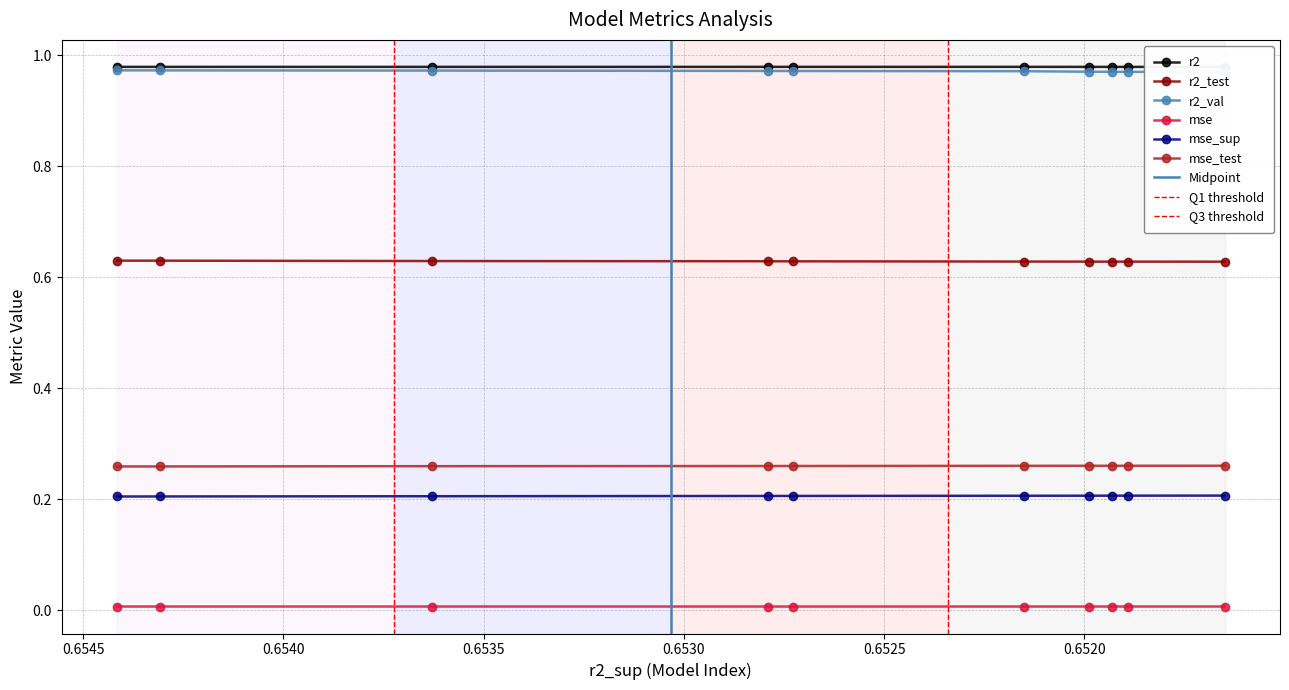

List the series in order of their peak value, highest first.

r2, r2_val, r2_test, mse_test, mse_sup, mse